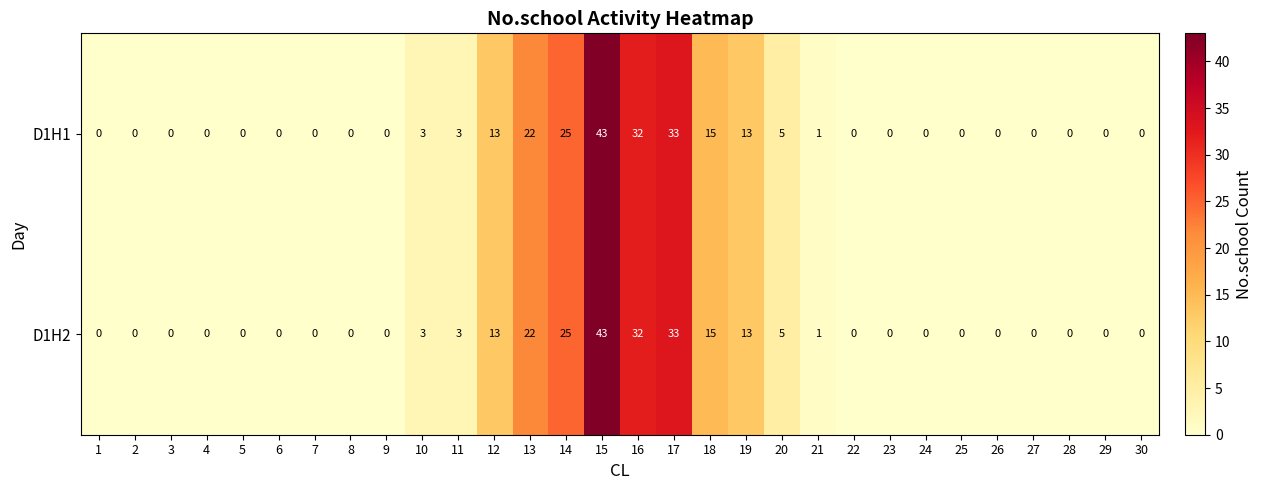

What is the average value of the D1H1 series?

7